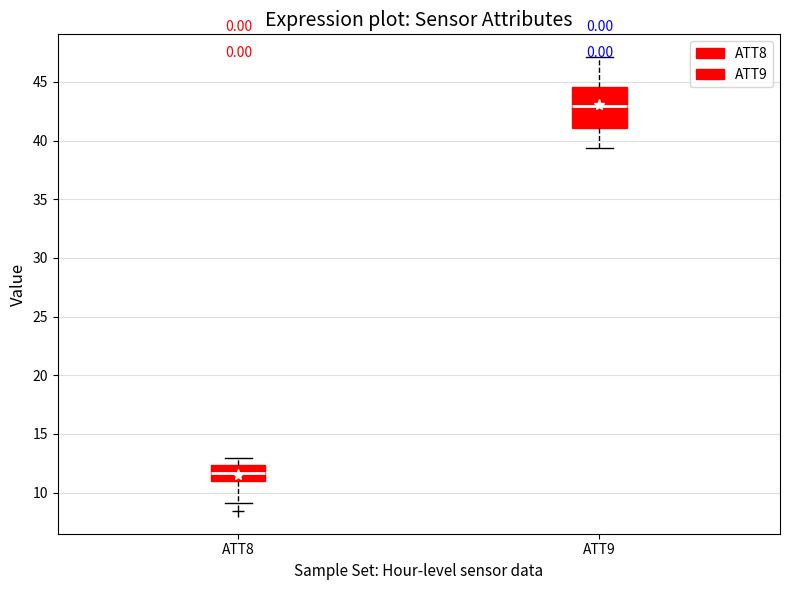

Reading left to right, transcribe this box plot: for each box, give where its median line is, the range the box spans, and where its two whiskers end, as read against the y-axis. The values are not printed on the chart, so give them approximately, as read against the axis.

ATT8: median 11.5, box 11.0 to 12.5, whiskers 9.0 to 13.0
ATT9: median 43.0, box 41.0 to 44.5, whiskers 39.5 to 47.0